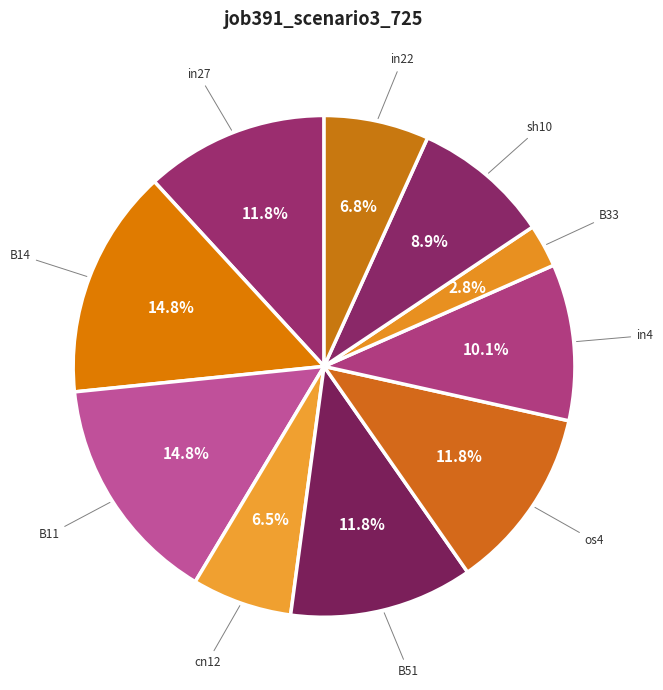

True or false: B51 accounts for 18% of the total.

False